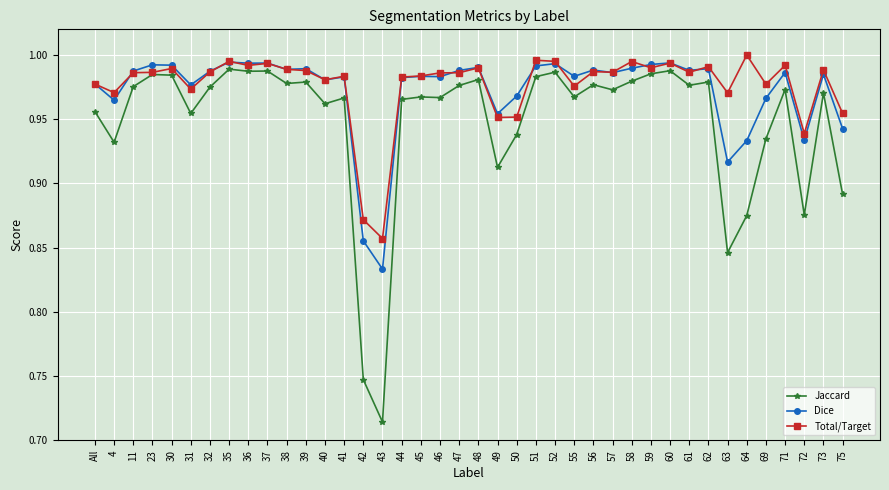

What is the label of the 19th point from the right?

49